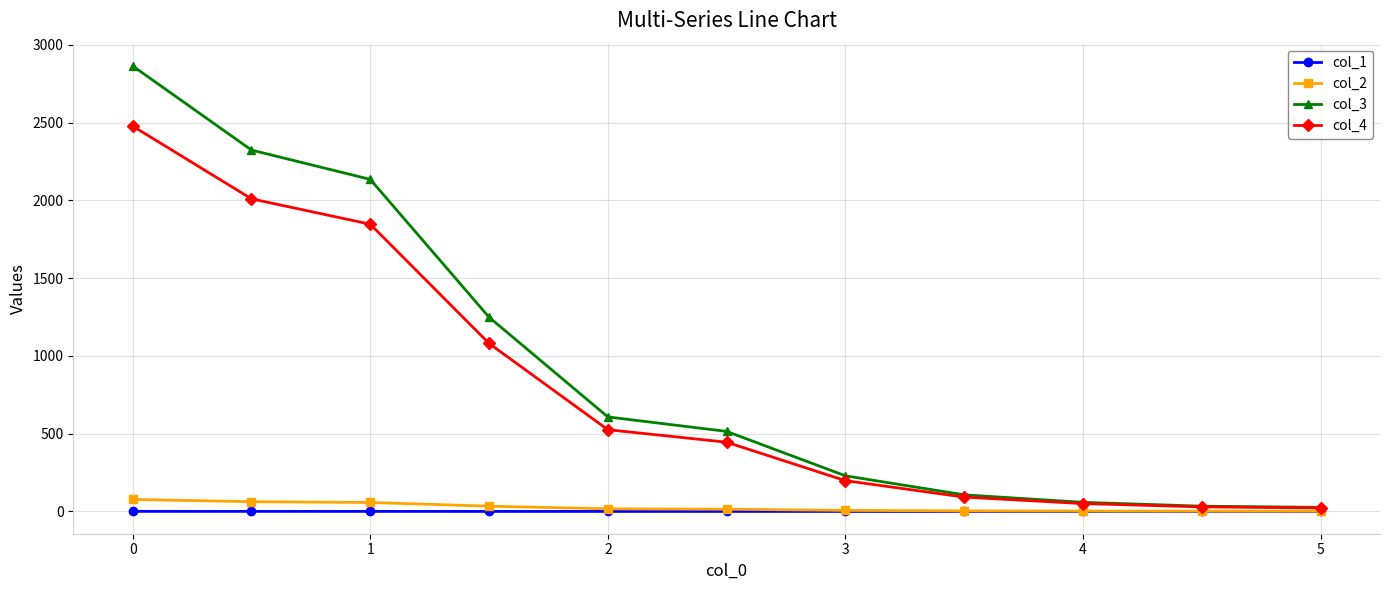

Which series has the largest total across all categories?

col_3